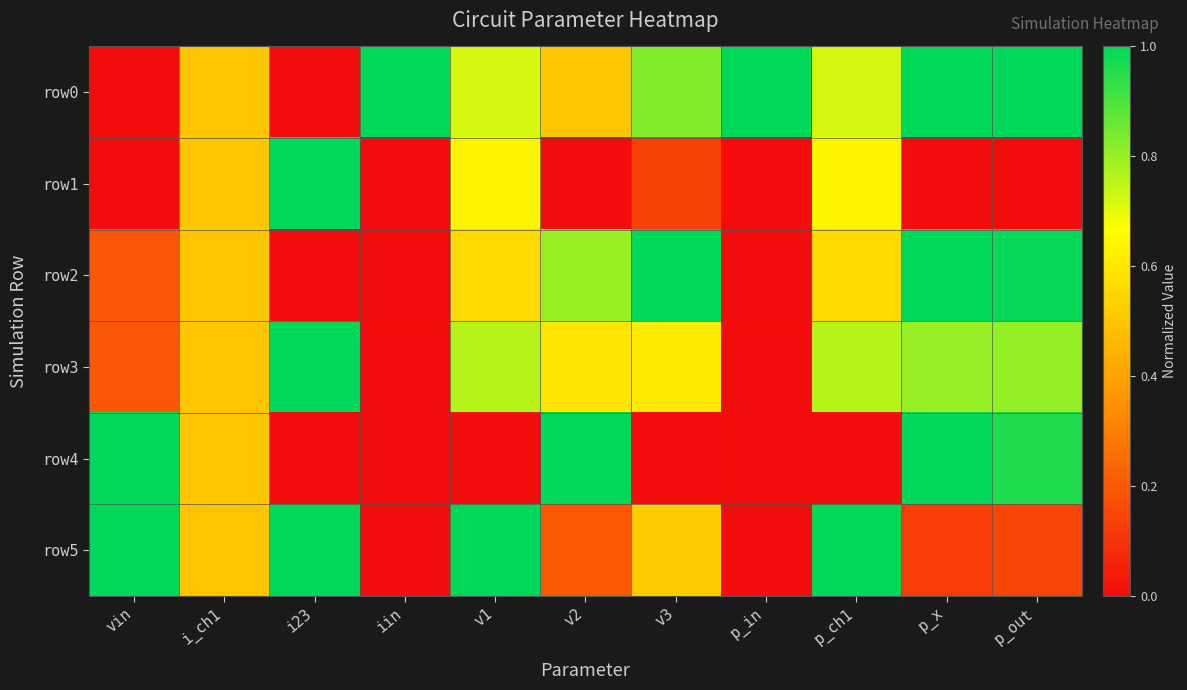

Reading left to right, extract all data points from this chart.

row0: vin=0.0	i_ch1=0.5	i23=0.0	iin=1.0	v1=0.7	v2=0.5	v3=0.8	p_in=1.0	p_ch1=0.7	p_x=1.0	p_out=1.0
row1: vin=0.0	i_ch1=0.5	i23=1.0	iin=0.0	v1=0.6	v2=0.0	v3=0.1	p_in=0.0	p_ch1=0.6	p_x=0.0	p_out=0.0
row2: vin=0.2	i_ch1=0.5	i23=0.0	iin=0.0	v1=0.6	v2=0.8	v3=1.0	p_in=0.0	p_ch1=0.6	p_x=1.0	p_out=1.0
row3: vin=0.2	i_ch1=0.5	i23=1.0	iin=0.0	v1=0.8	v2=0.6	v3=0.6	p_in=0.0	p_ch1=0.8	p_x=0.8	p_out=0.8
row4: vin=1.0	i_ch1=0.5	i23=0.0	iin=0.0	v1=0.0	v2=1.0	v3=0.0	p_in=0.0	p_ch1=0.0	p_x=1.0	p_out=1.0
row5: vin=1.0	i_ch1=0.5	i23=1.0	iin=0.0	v1=1.0	v2=0.2	v3=0.5	p_in=0.0	p_ch1=1.0	p_x=0.1	p_out=0.1